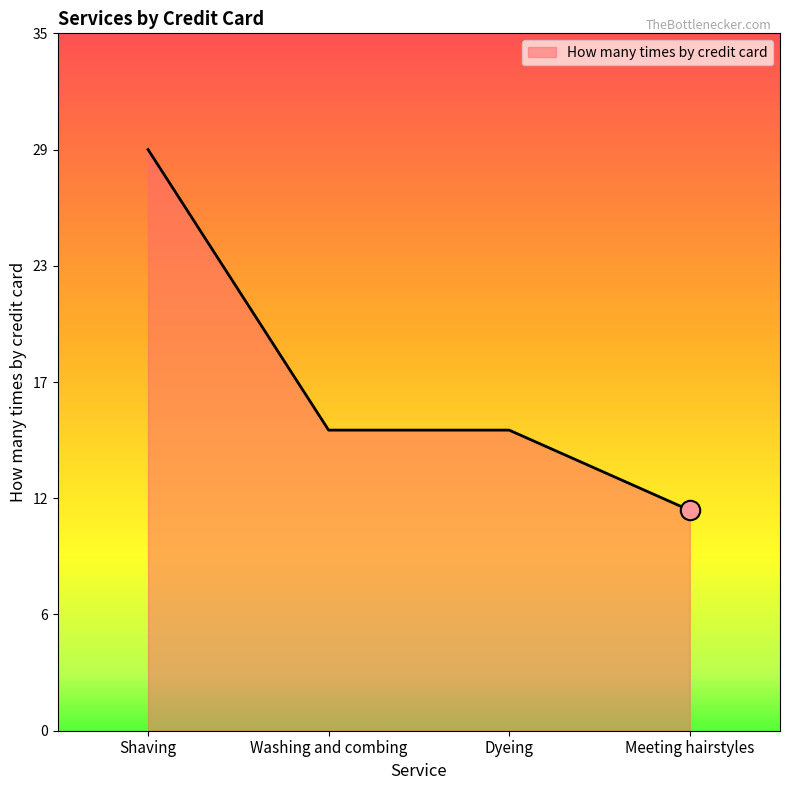

Reading right to left, transcribe all the data shown in this chart.

Meeting hairstyles=11	Dyeing=15	Washing and combing=15	Shaving=29